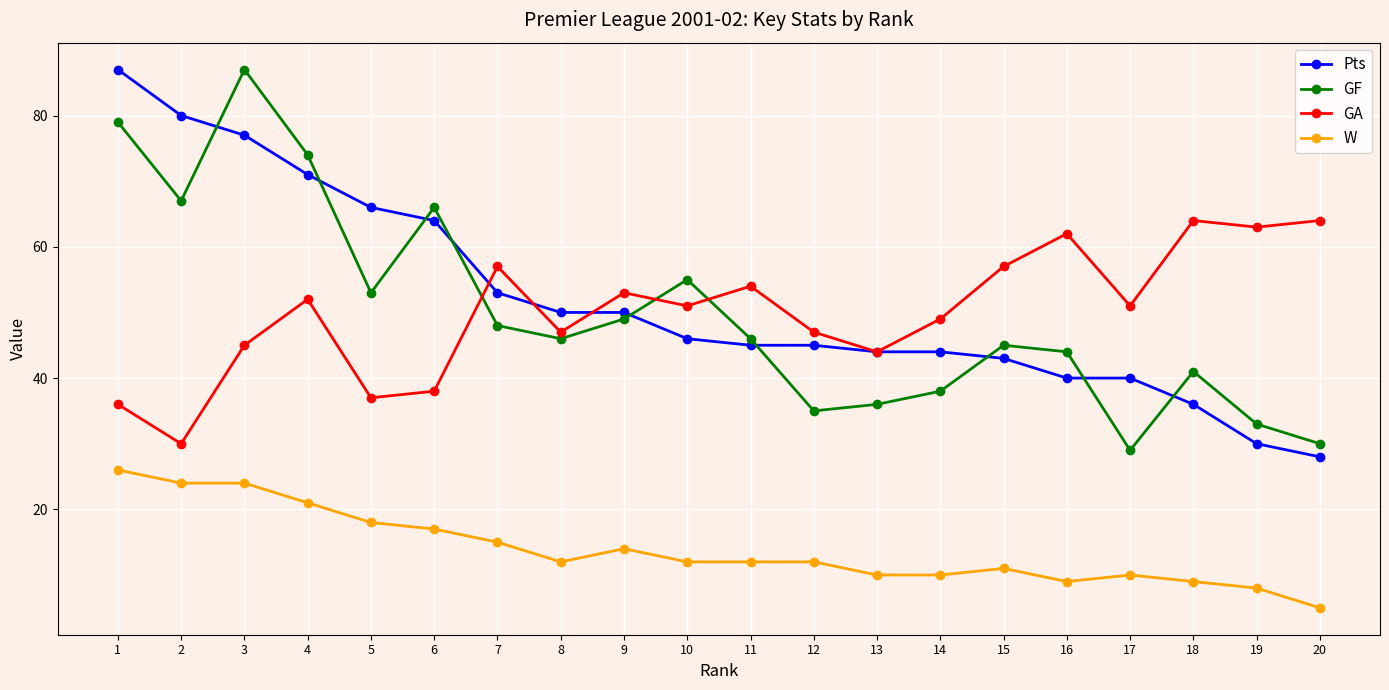

True or false: GA has a value of 65 at 12.

False